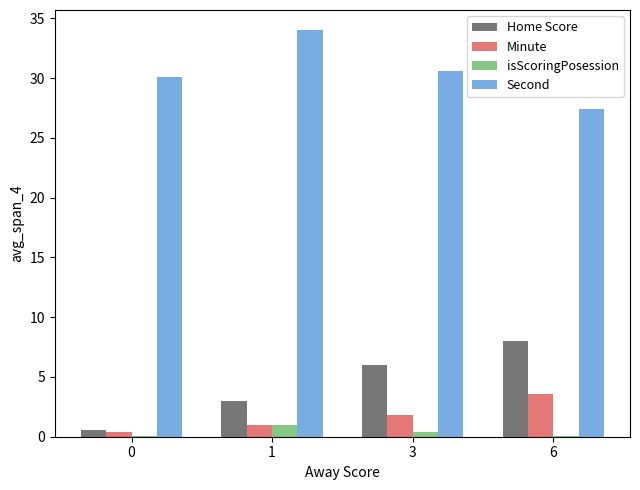

Which series has the largest total across all categories?

Second